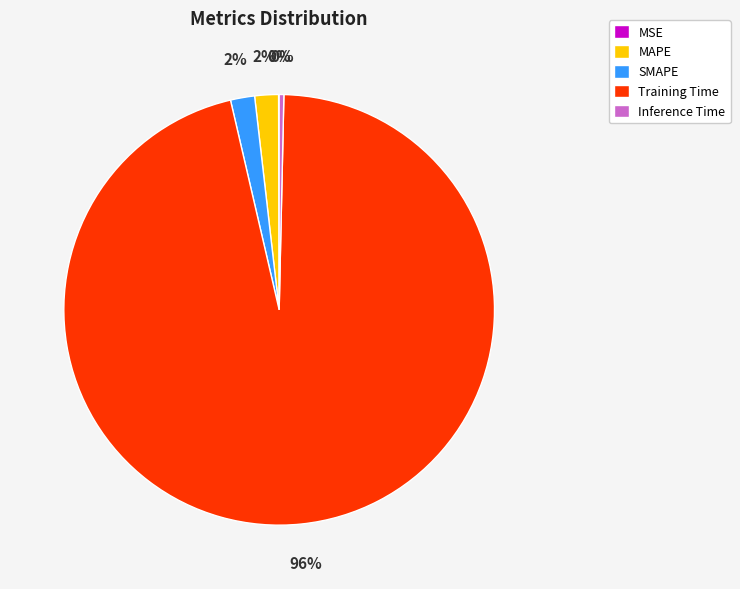

Between Training Time and MAPE, which is larger?

Training Time